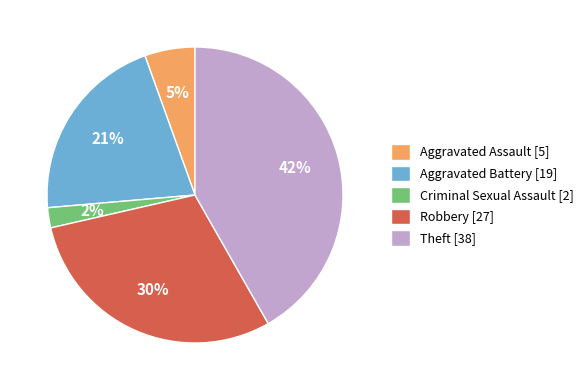

To the nearest percent, what is the difference between the largest and smallest slice percentages?

40%